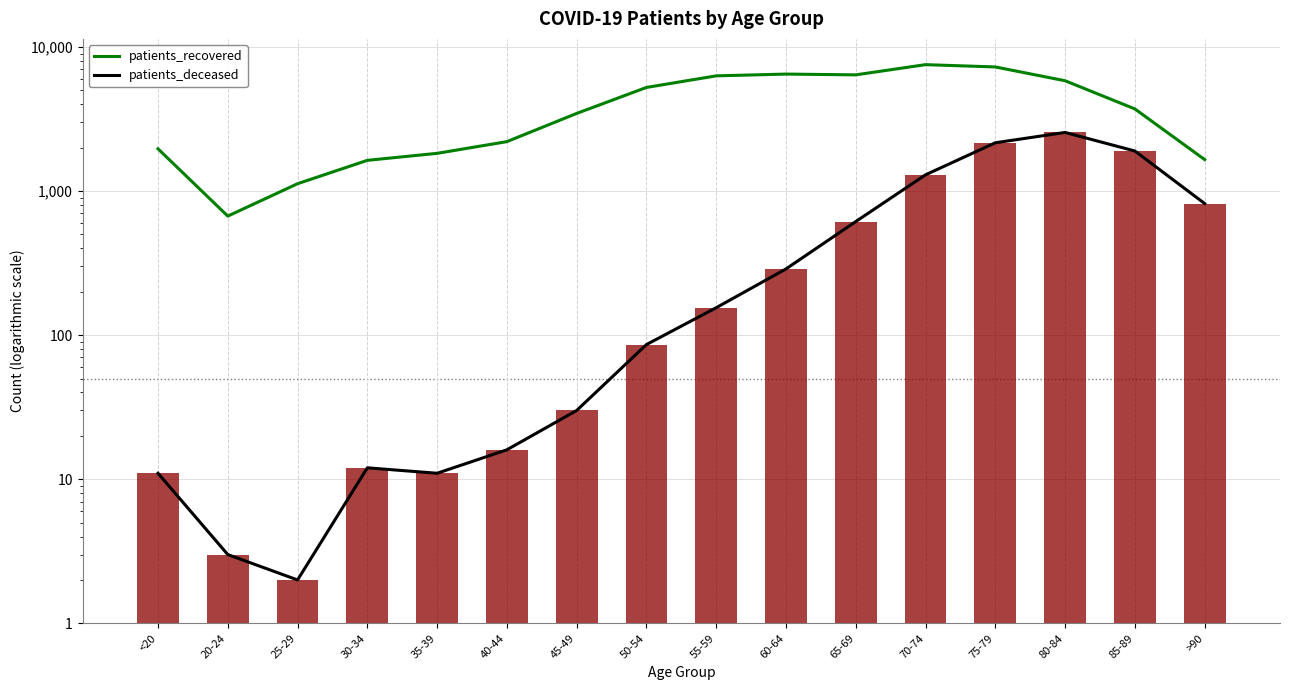

Reading left to right, extract all data points from this chart.

patients_recovered: 1963	670	1124	1633	1826	2202	3456	5234	6300	6480	6401	7534	7262	5825	3714	1653
patients_deceased: 11	3	2	12	11	16	30	86	155	288	614	1296	2162	2550	1896	819